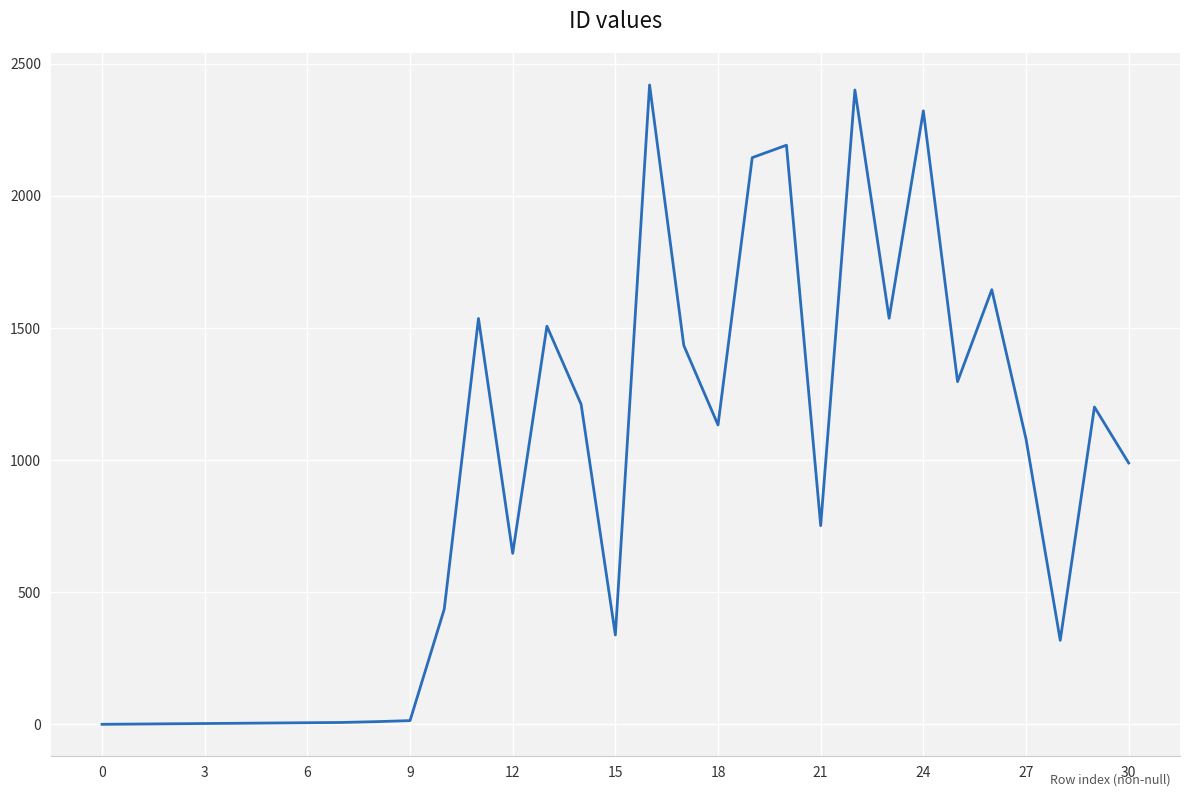

What is the maximum value shown in the chart?

2420